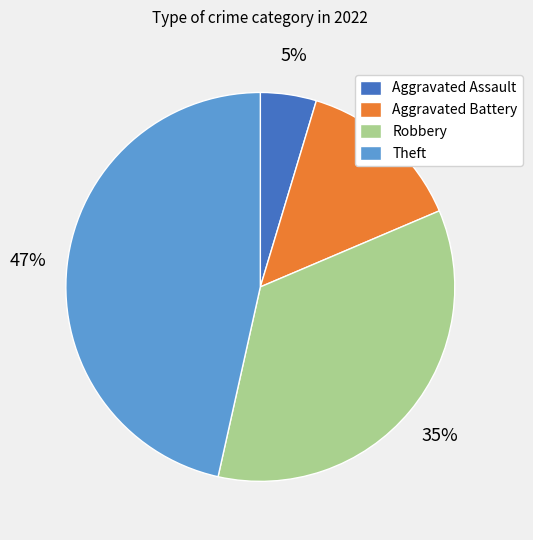

To the nearest percent, what percentage of the pie is Aggravated Battery?

14%